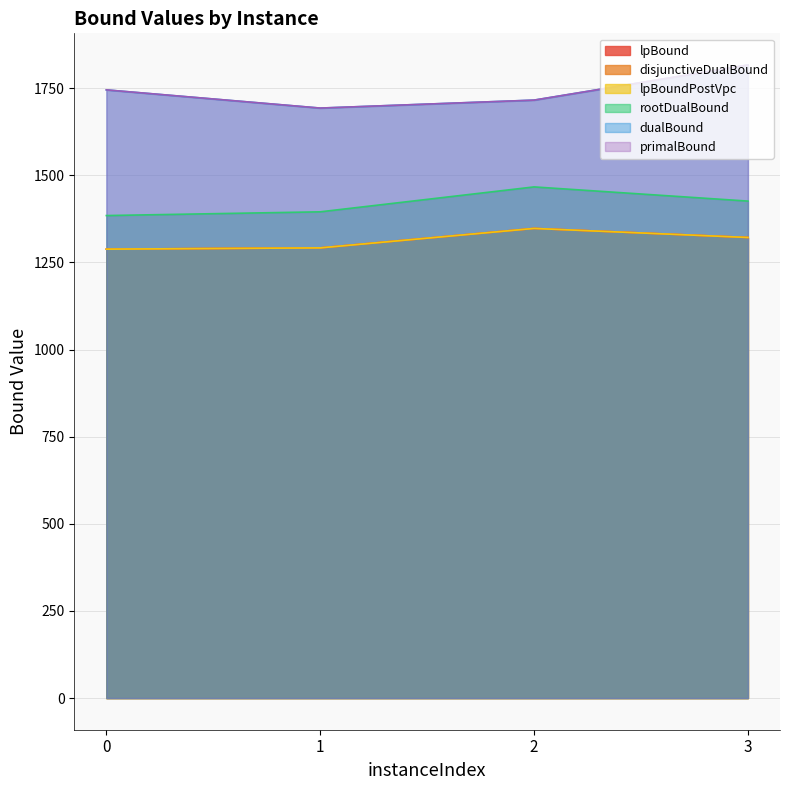

True or false: rootDualBound and lpBound intersect in this chart.

False